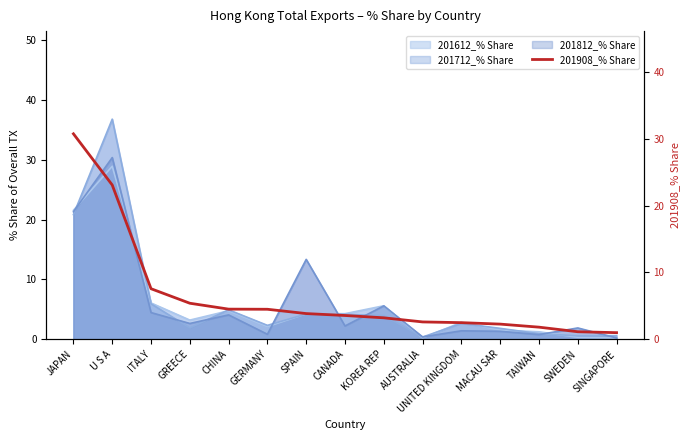

What is the change in value from ITALY to CHINA?

-3.1